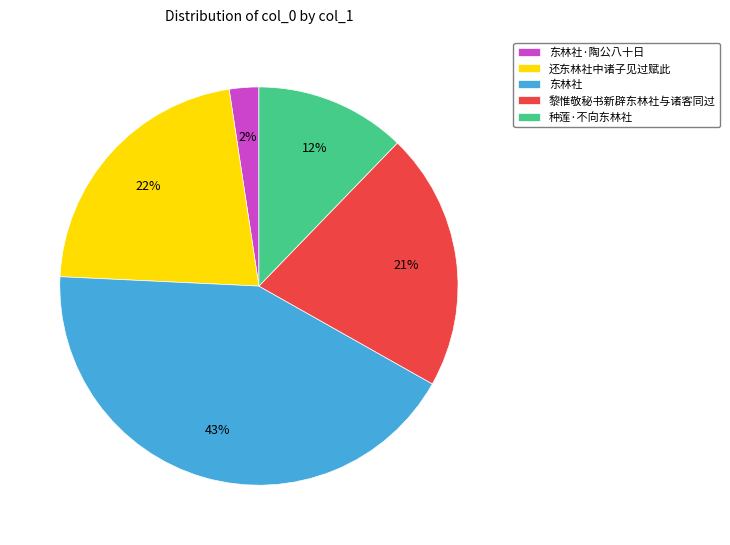

Is there any slice that represents more than half of the pie?

No